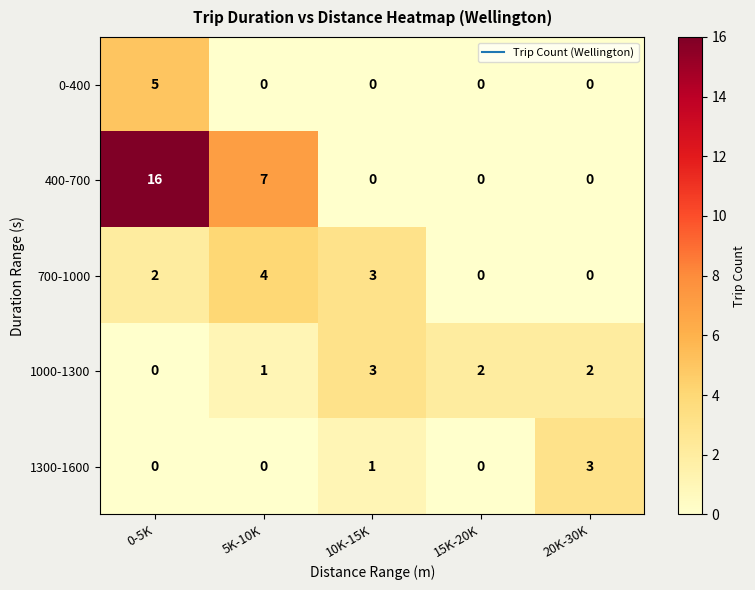

Is it true that 700-1000 equals 5 at 10K-15K?

False